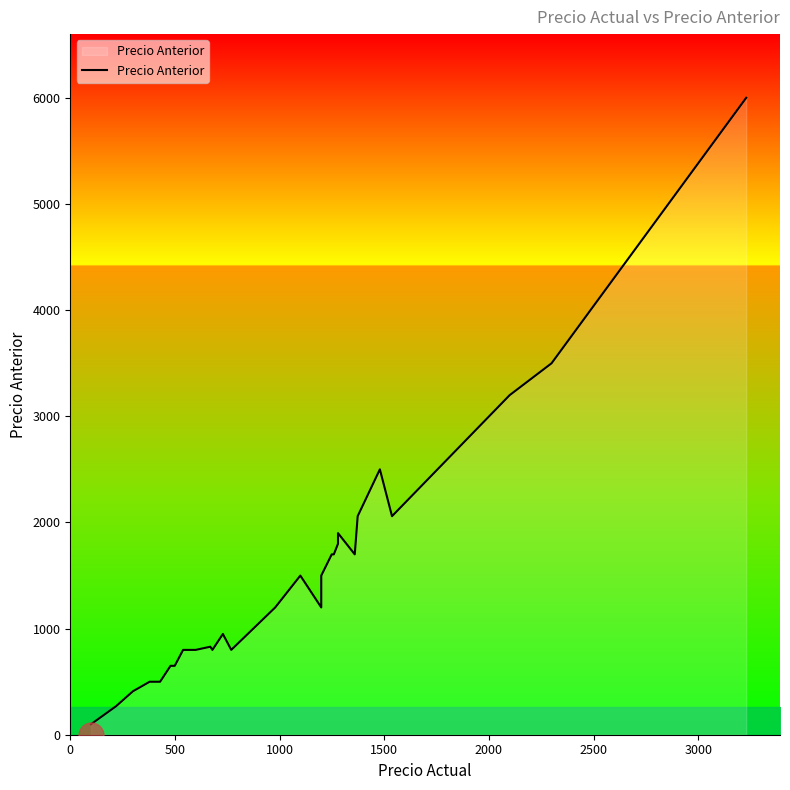

The chart shows a value of 1573.8 at 19. True or false?

False